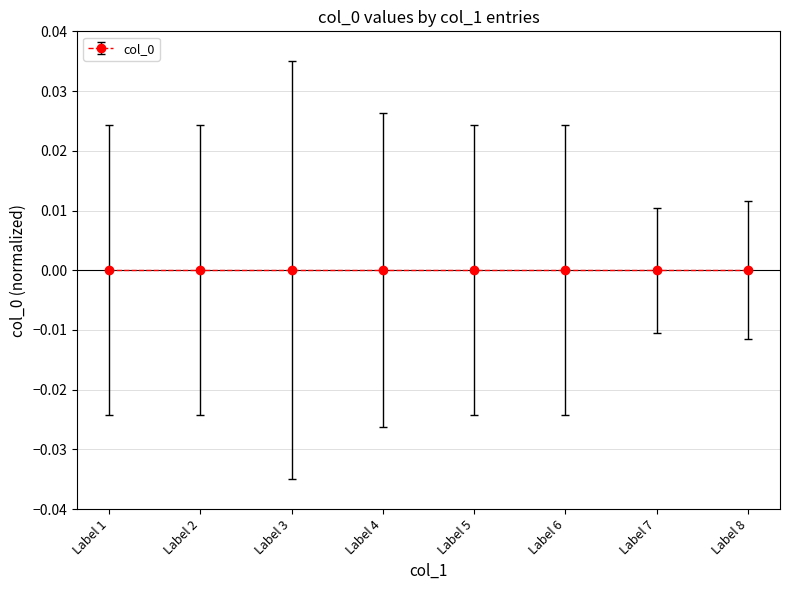

True or false: the data shows -0.0 at Label 2.

False